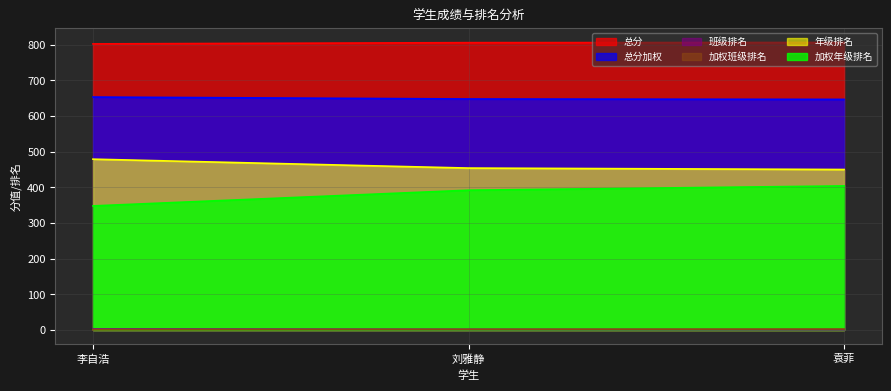

What is the total value across all series at 袁菲?

2310.5